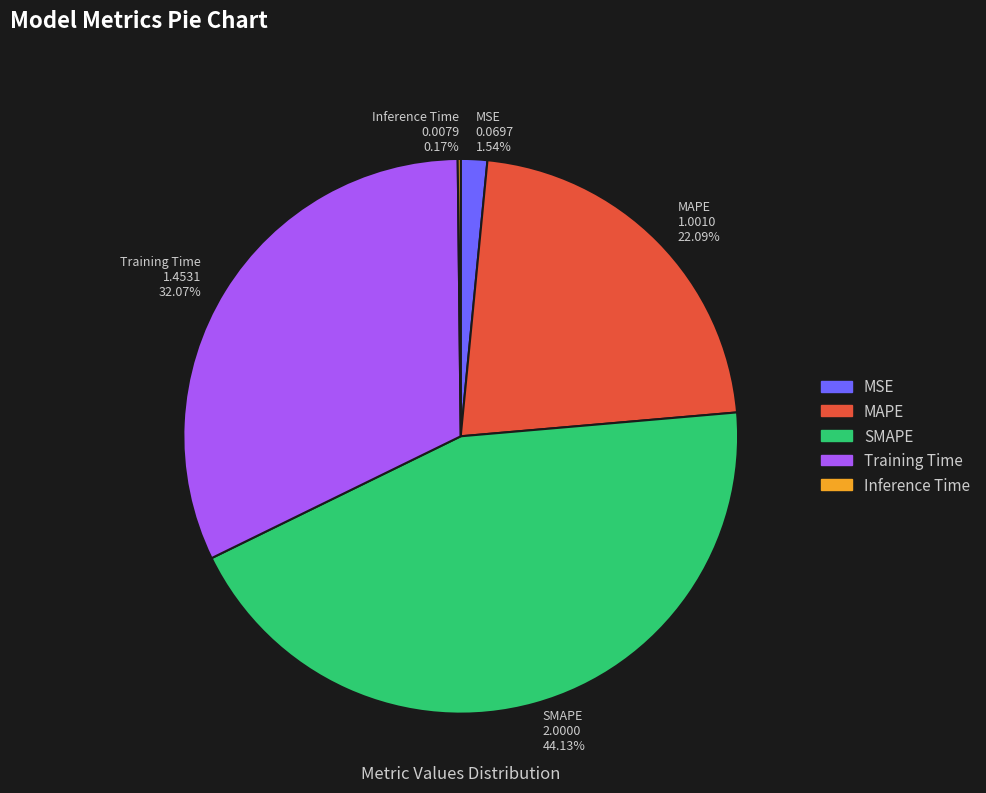

Does SMAPE 2.0000 44.13% account for over 50% of the chart?

No